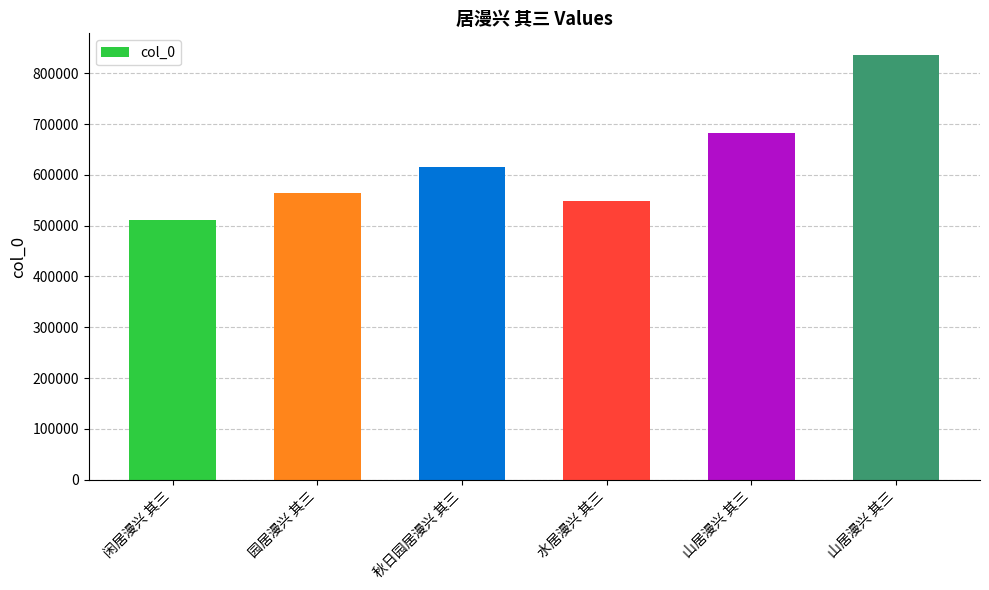

How many series are shown in this chart?

1